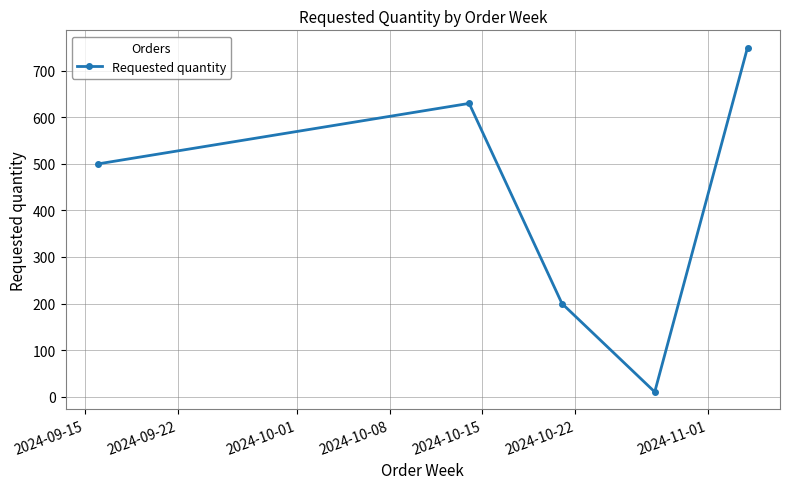

What is the difference between the maximum and minimum values?

740